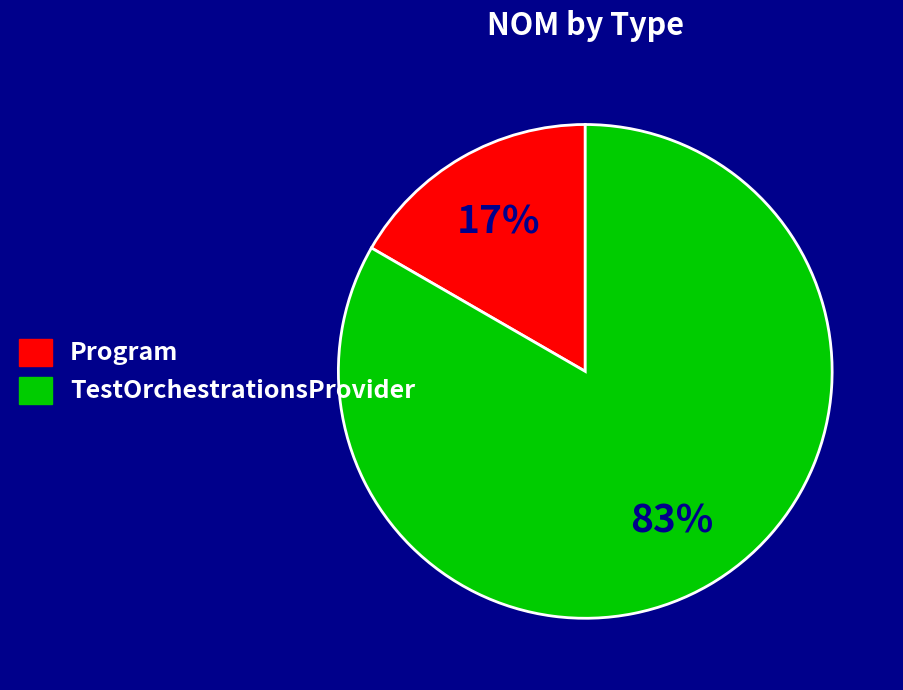

The Program slice represents 5% of the pie. True or false?

False